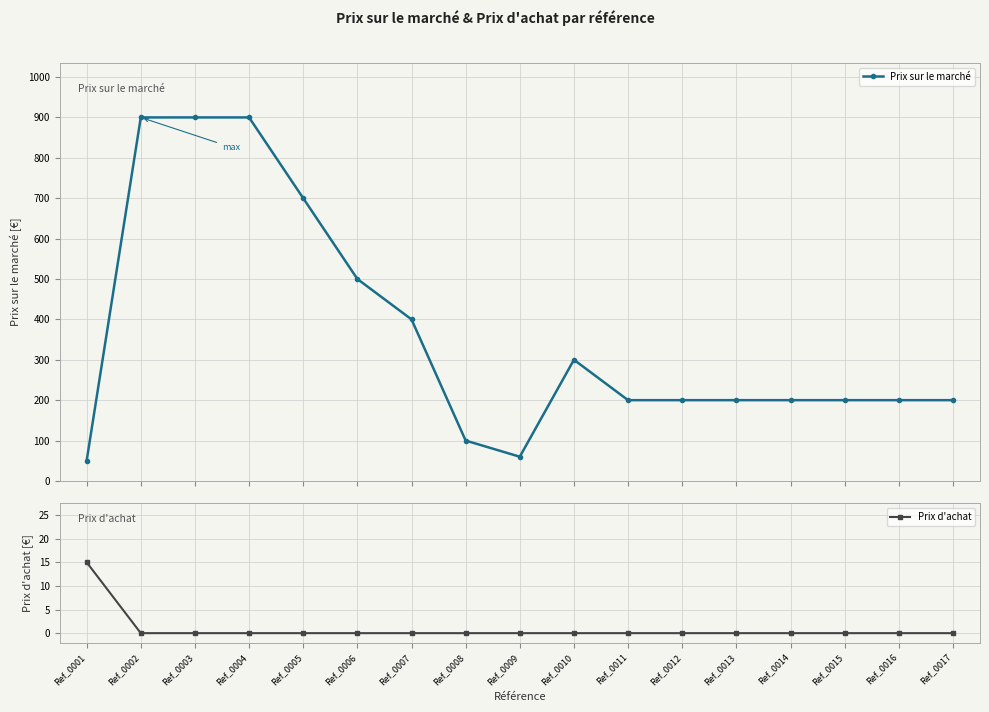

What is the average value of the Prix d'achat series?

1